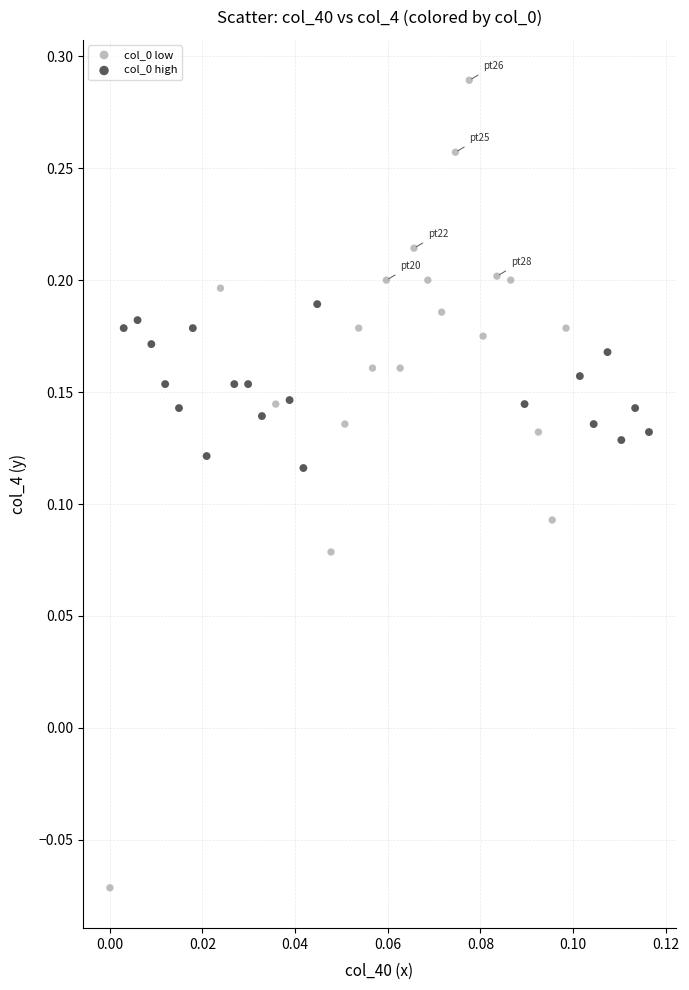

Which series contains the lowest Y value?

col_0 low